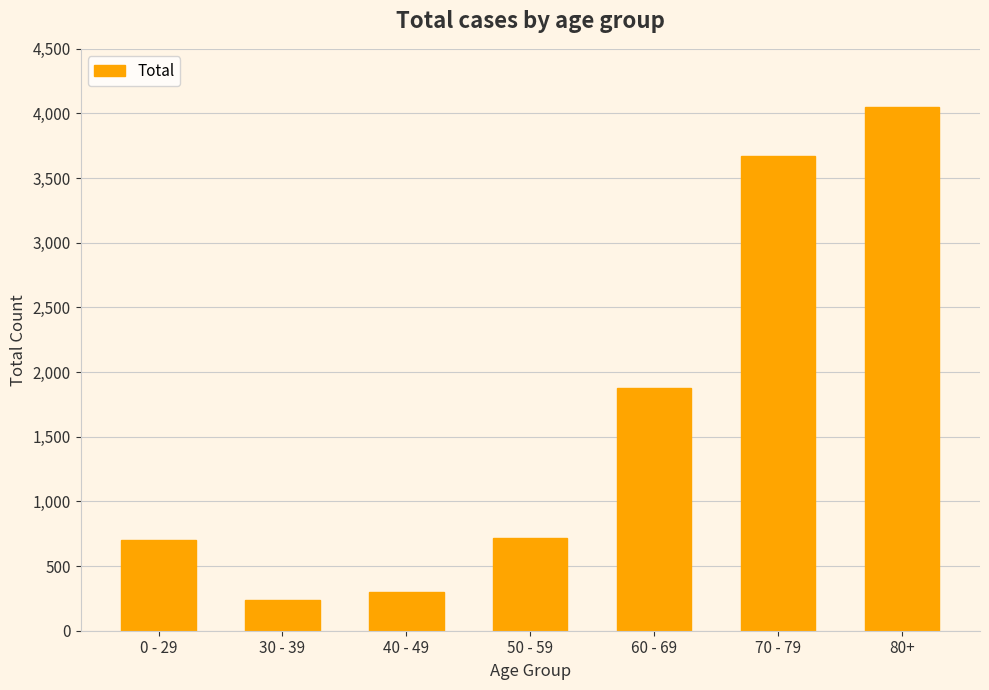

Which category has the highest value across all series?

80+